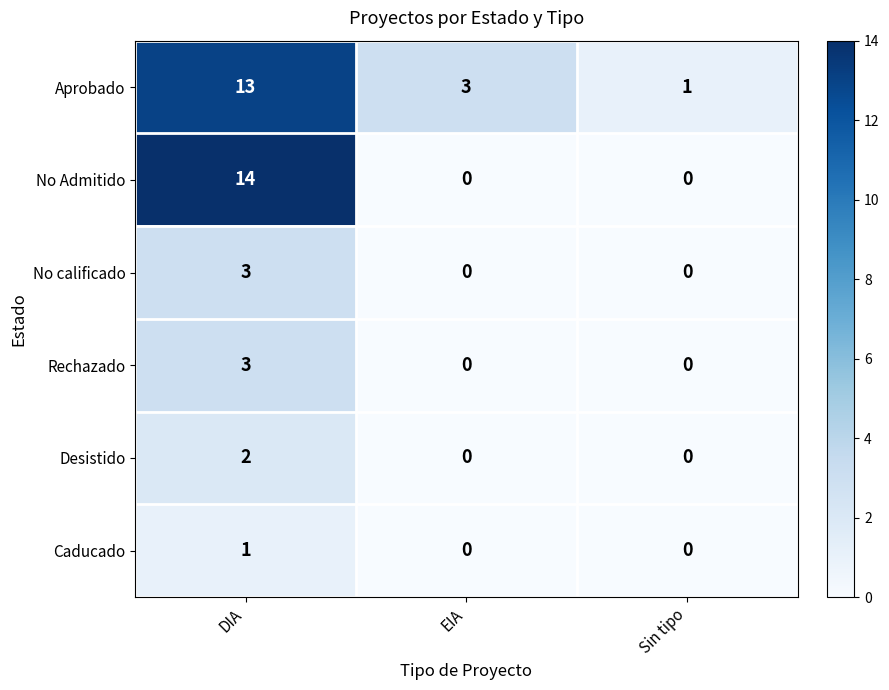

Between EIA and Sin tipo, which series saw the biggest shift?

Aprobado